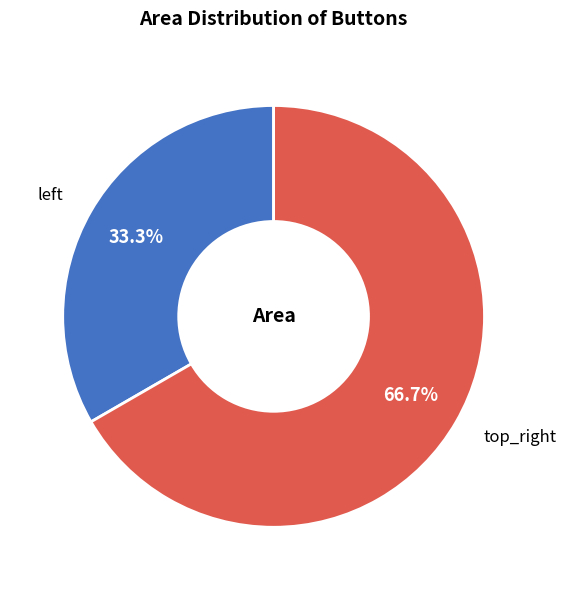

How many segments does this pie chart have?

2